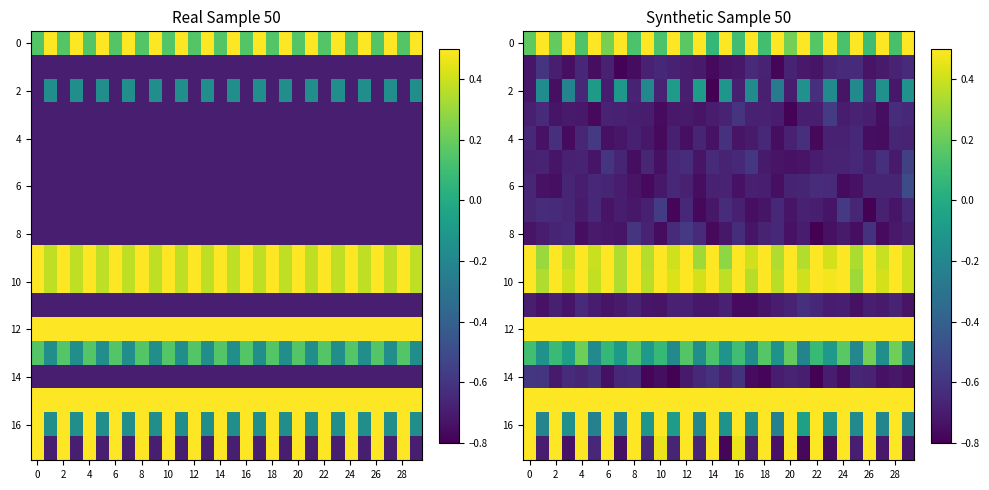

What is the greatest value displayed?

3.7